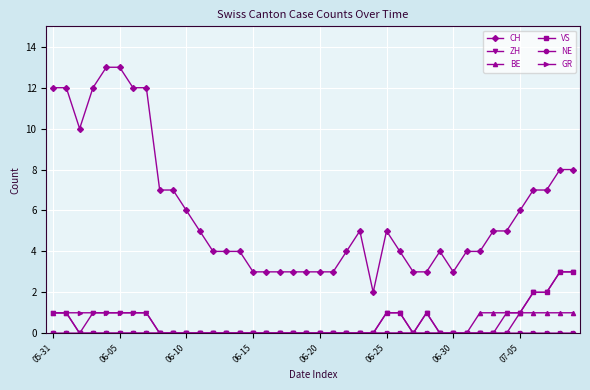

What is the maximum value shown in the chart?

13